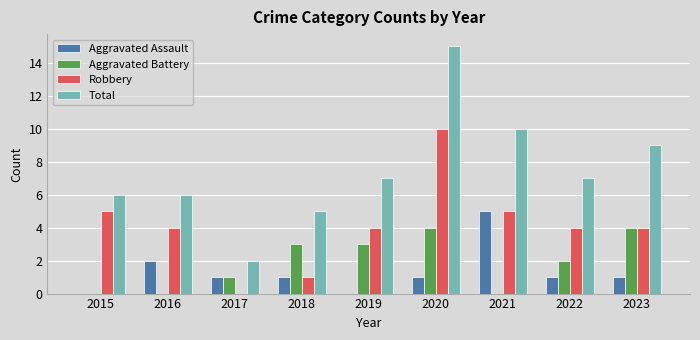

Which category has the highest value across all series?

2020